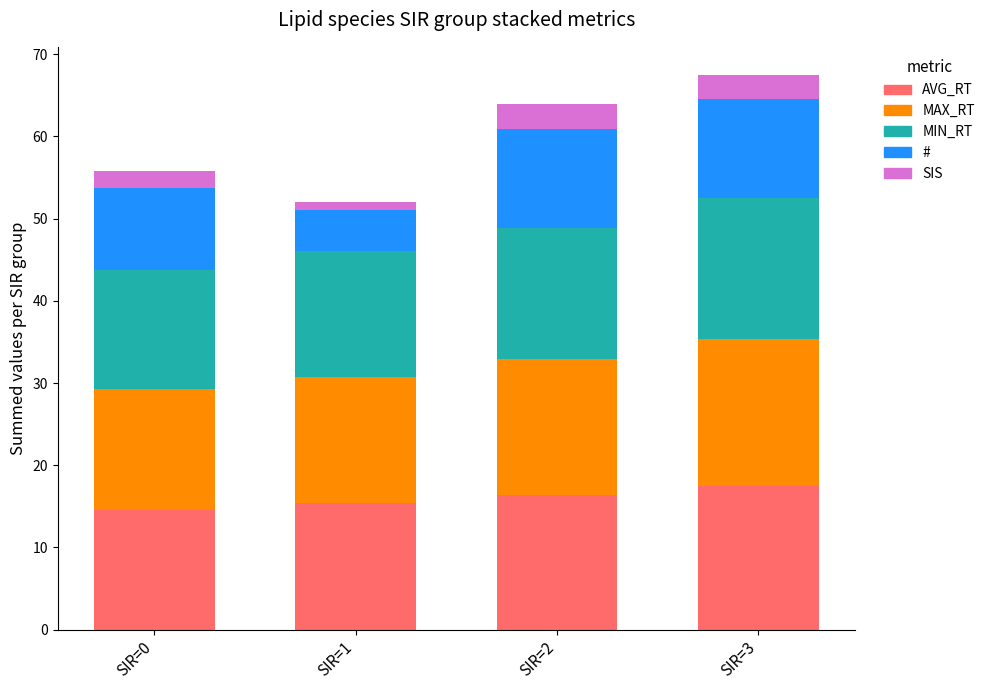

What is the lowest value of the AVG_RT series?

14.6